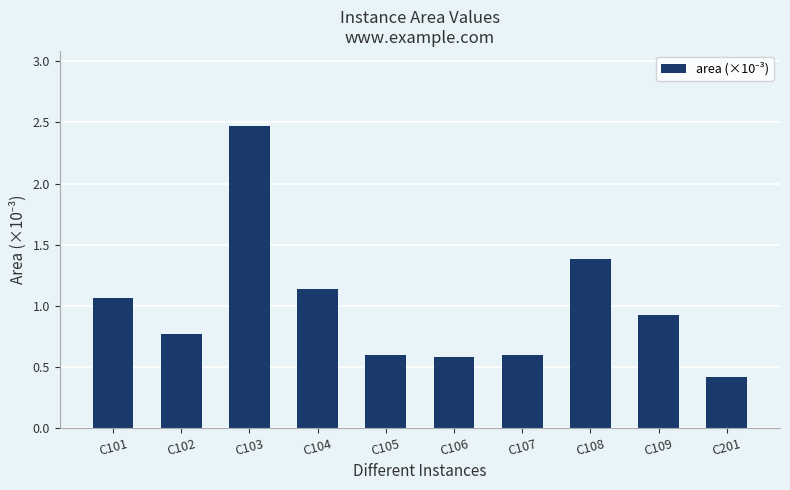

Count the number of data series in this chart.

1